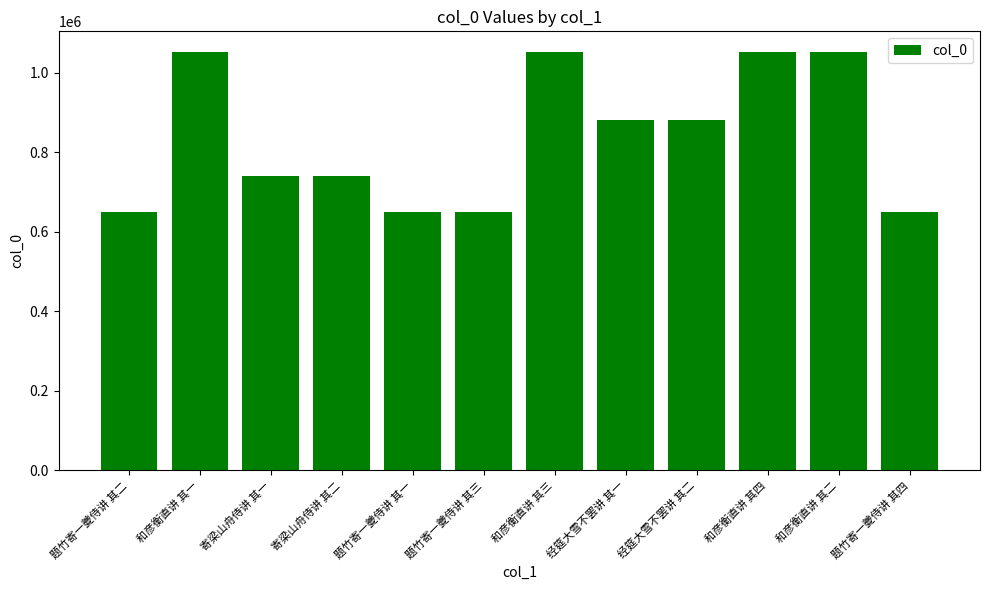

What is the sum of all values?

10053324